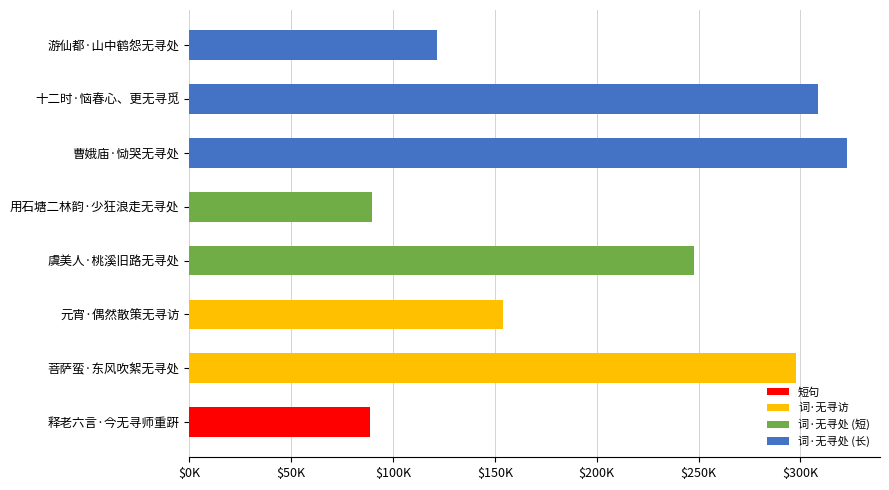

Does the chart contain any negative values?

No